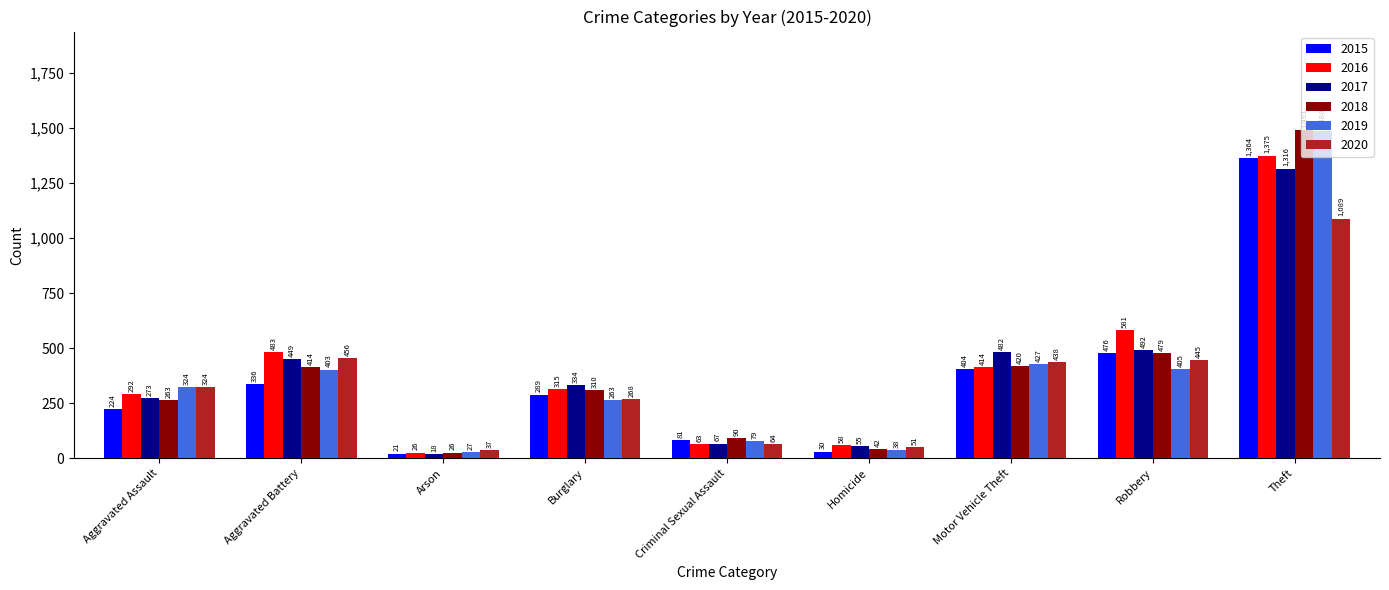

Where is 2017 nearest to the value 667?

Robbery